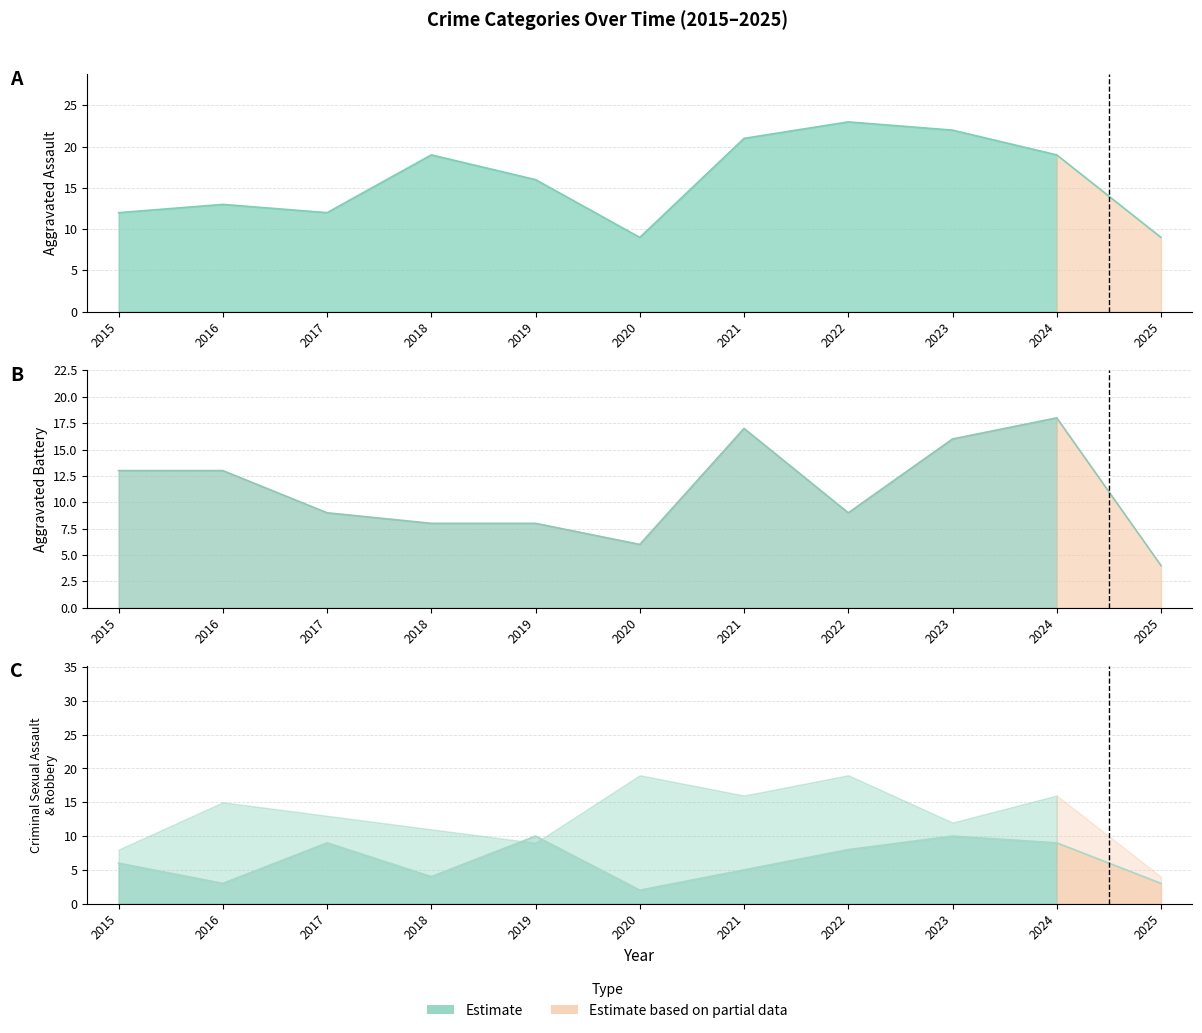

What is the total value across all series at 2015?

31